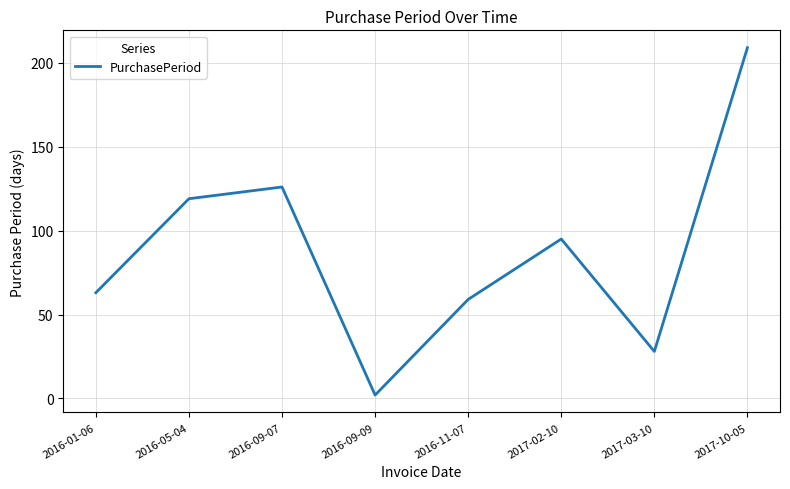

What is the approximate value at 2017-02-10?

95